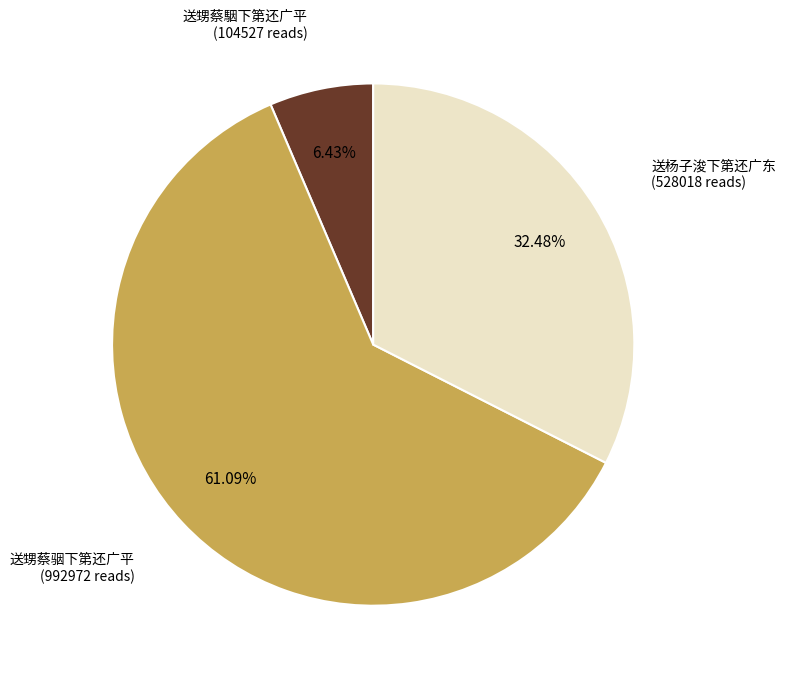

Is there any slice that represents more than half of the pie?

Yes